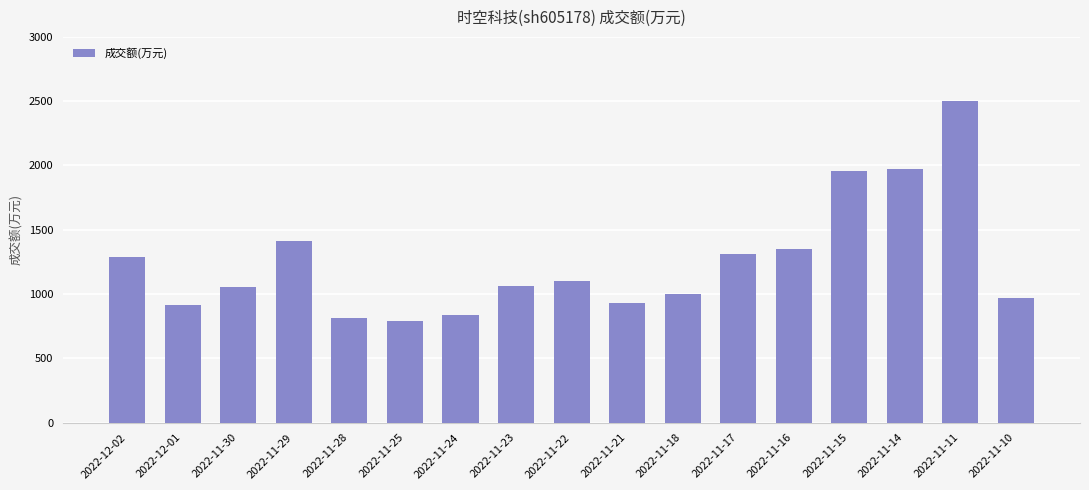

Approximately how many times larger is the value at 2022-12-02 compared to 2022-11-29?

0.9